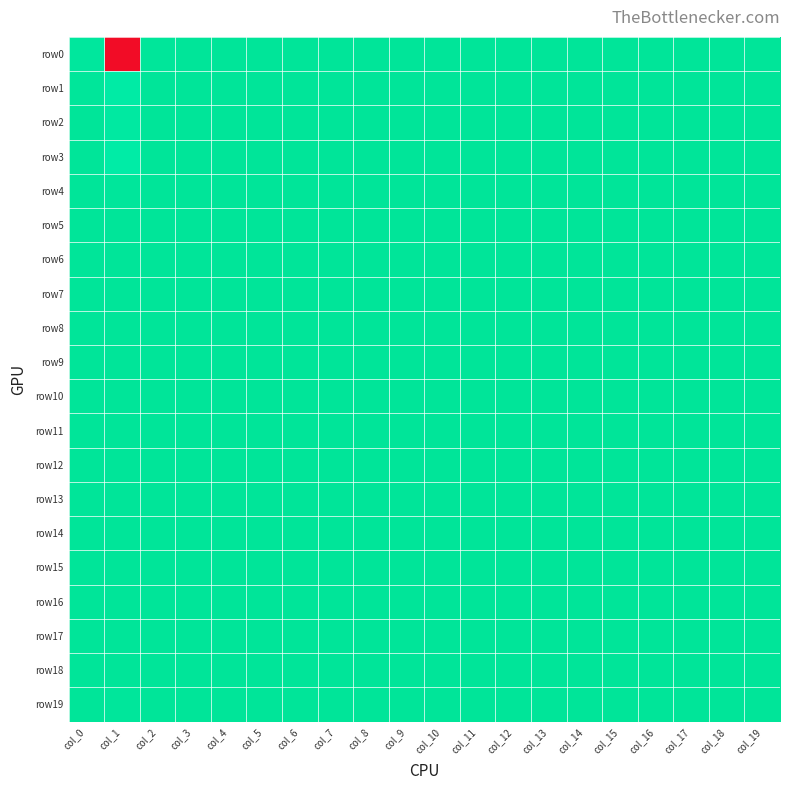

Which series changed the most between col_0 and col_1?

row0